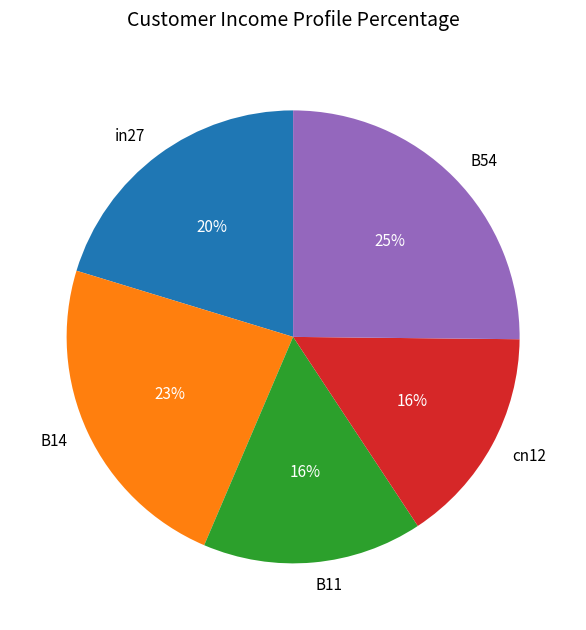

Is it true that cn12 is 6% of the pie?

False